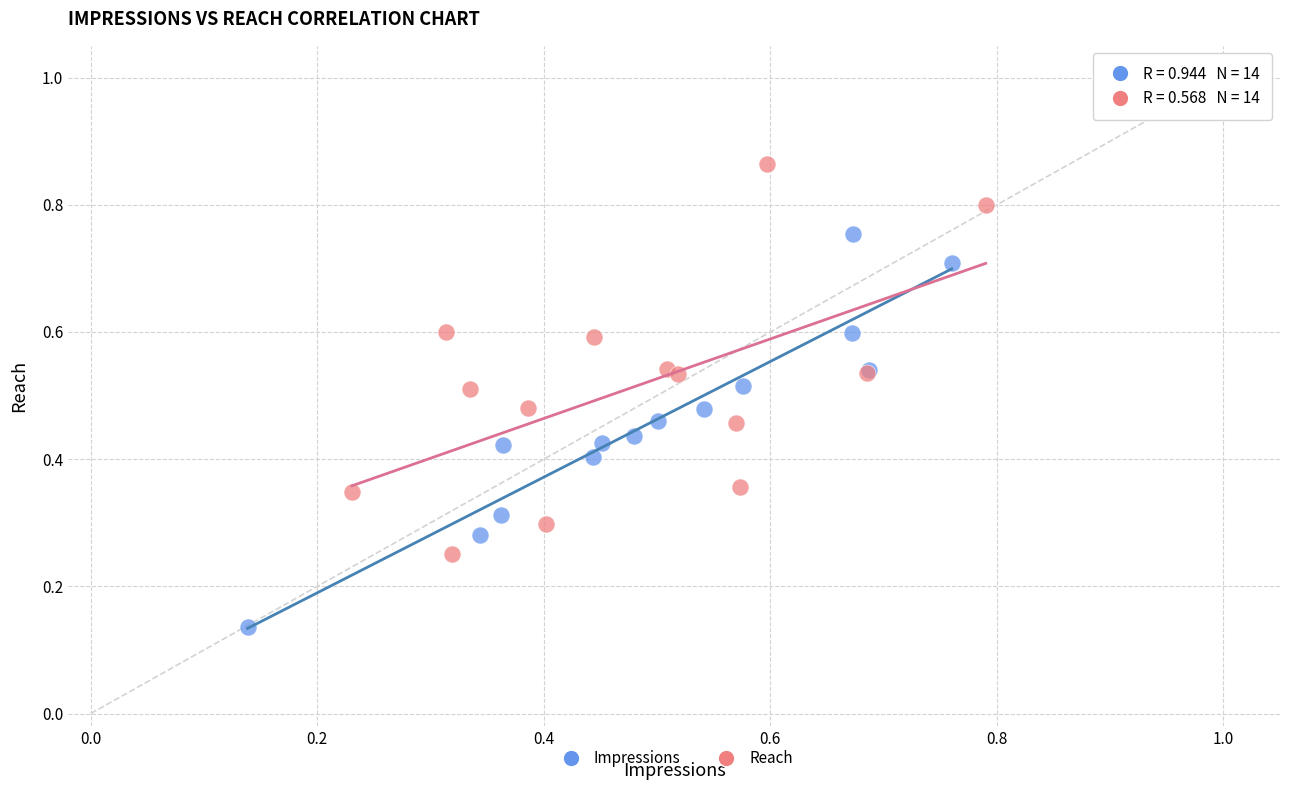

Which series reaches the minimum Y coordinate?

Impressions